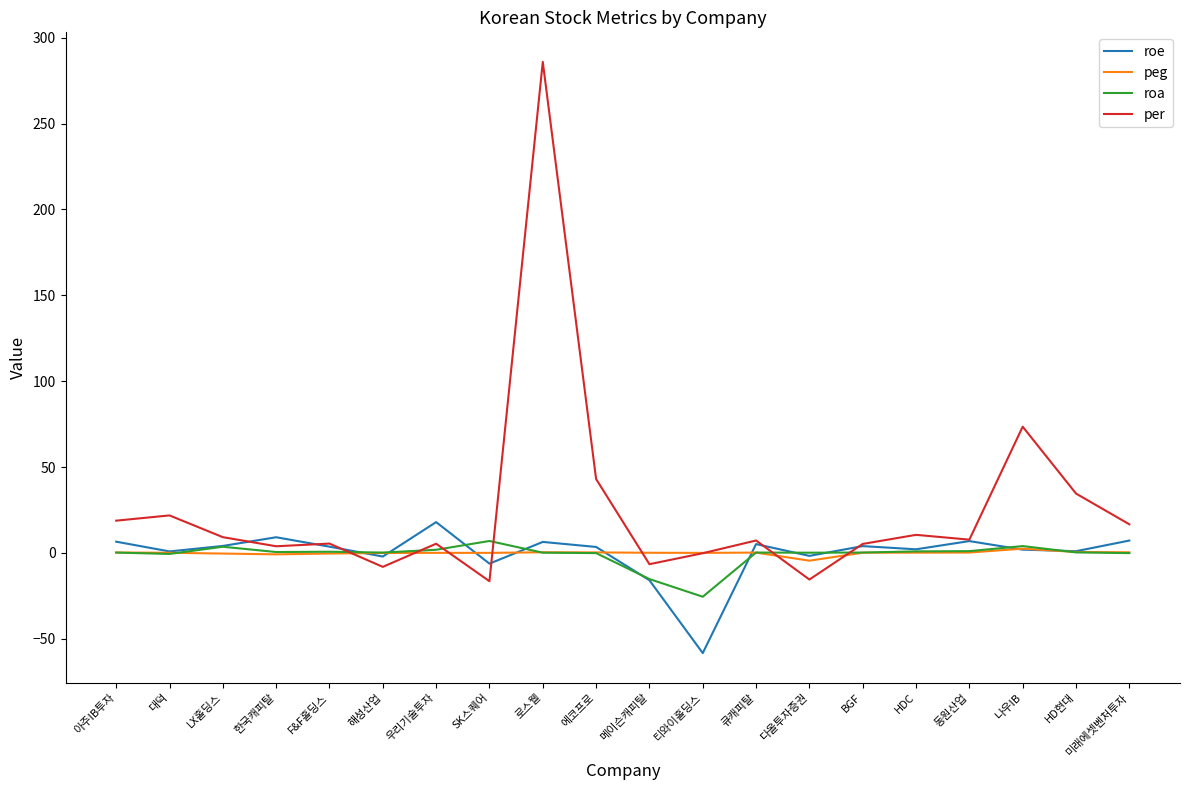

Which series changed the most between 에코프로 and HDC?

per